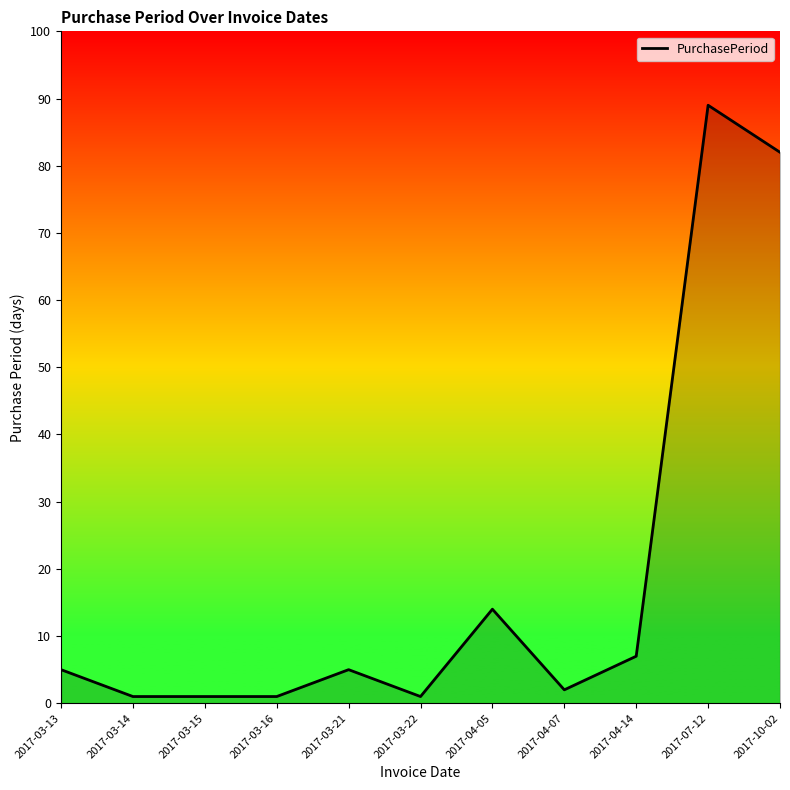

What is the change in value from 2017-04-05 to 2017-07-12?

+75